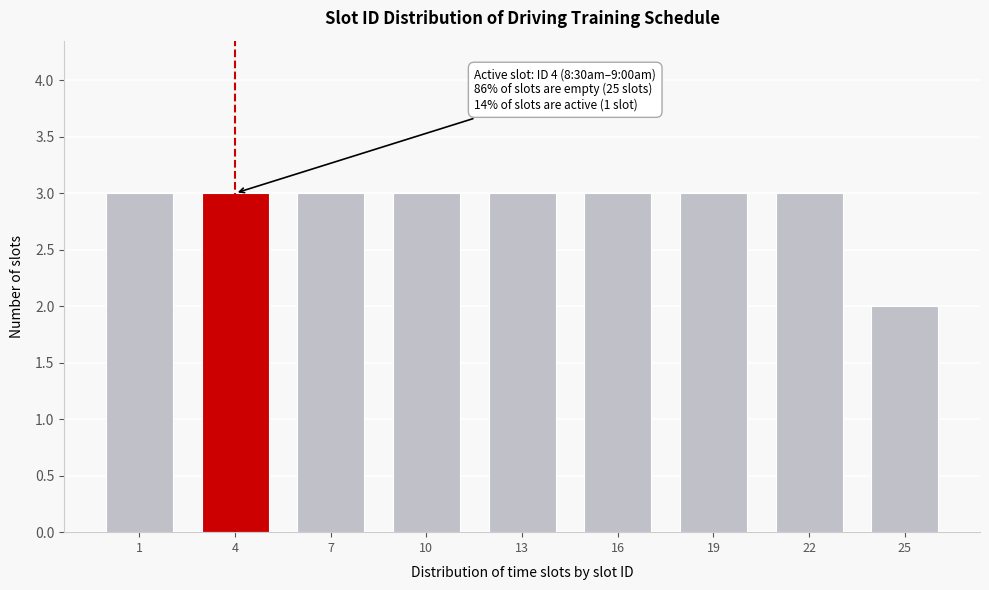

Reading left to right, transcribe all the data shown in this chart.

1=3	4=3	7=3	10=3	13=3	16=3	19=3	22=3	25=2